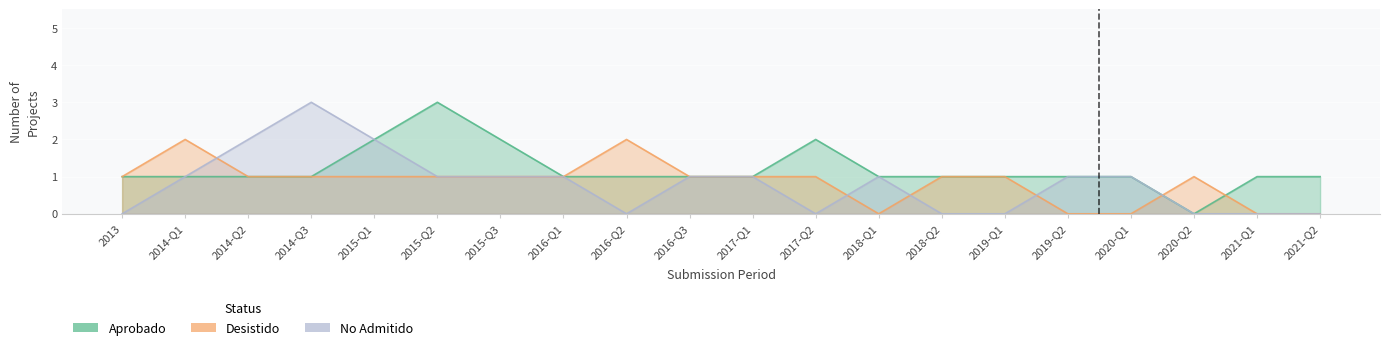

Is the value of No Admitido at 2021-Q2 greater than the value of Aprobado at 2014-Q3?

No